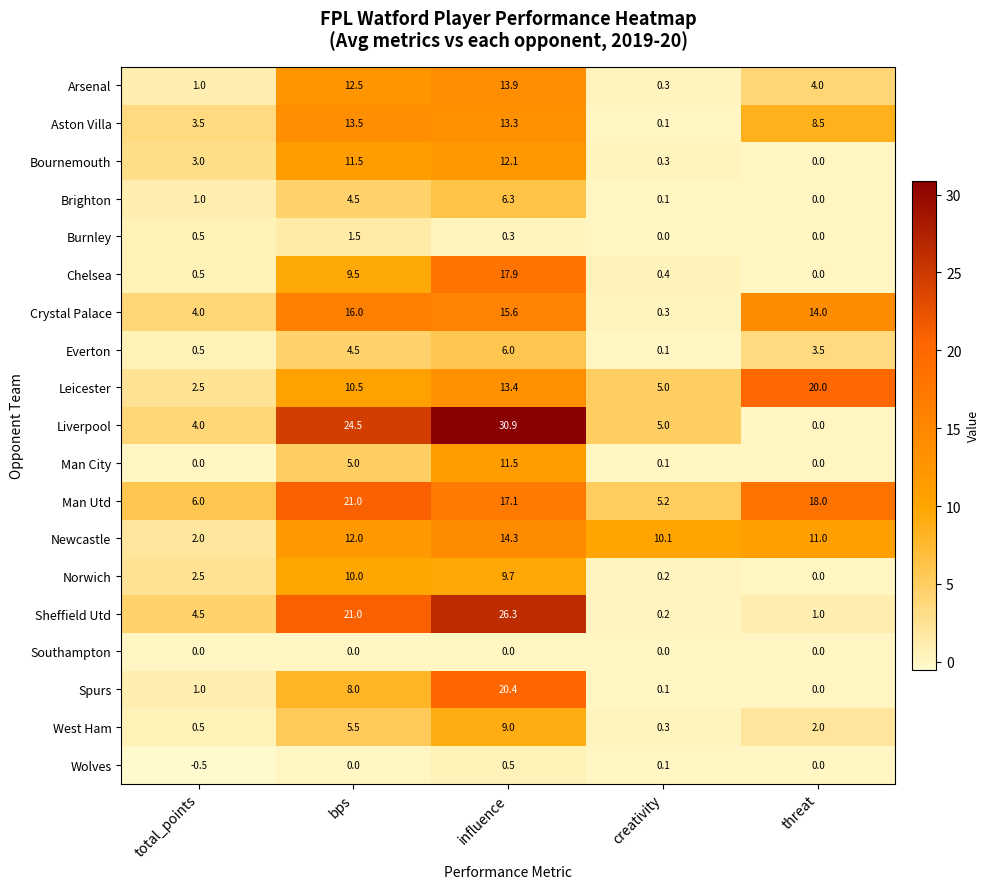

Which label corresponds to the smallest value in the chart?

total_points